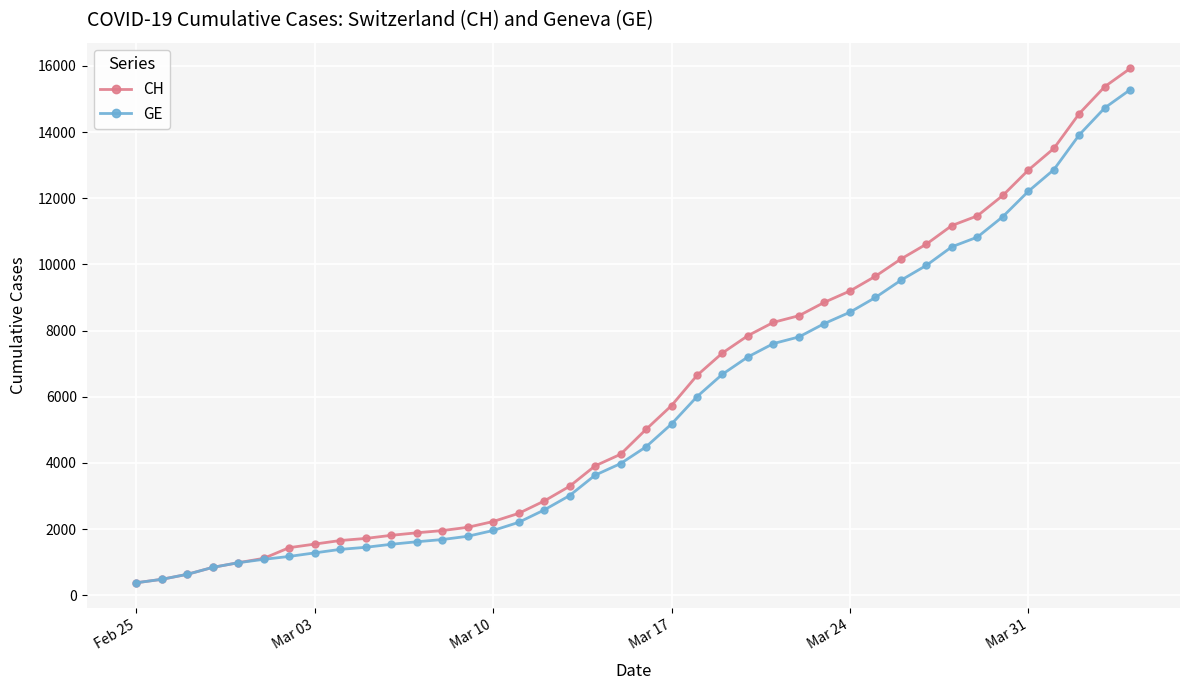

What is the value of the GE point at the 12th from the left?

1614